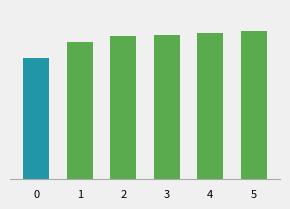

What is the difference between the maximum and minimum values?

3.9